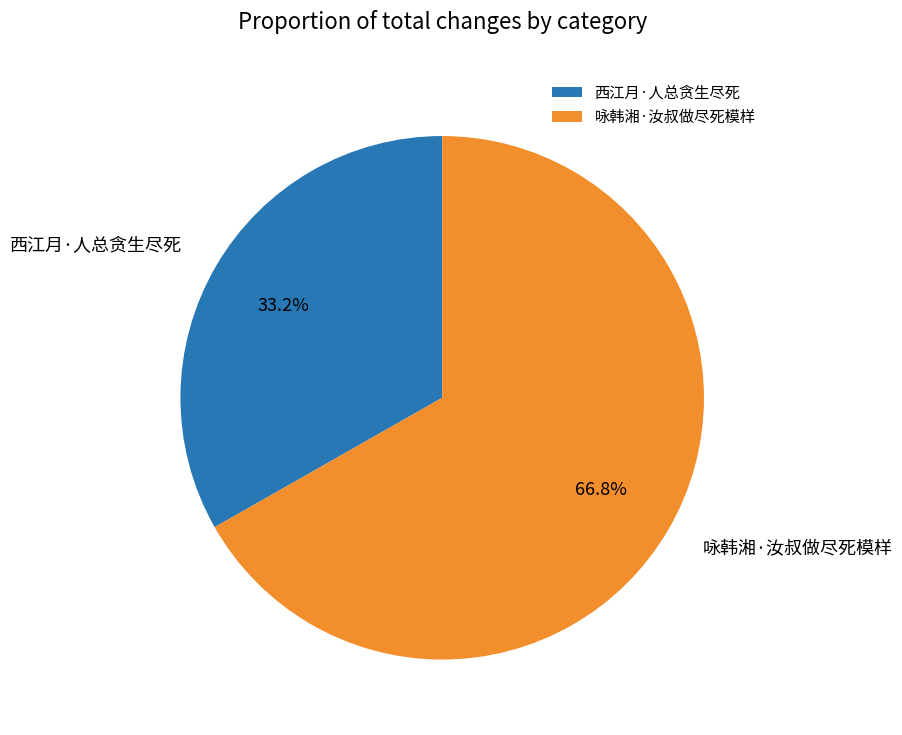

What is the ratio of the value at 咏韩湘·汝叔做尽死模样 to the value at 西江月·人总贪生尽死?

2.0